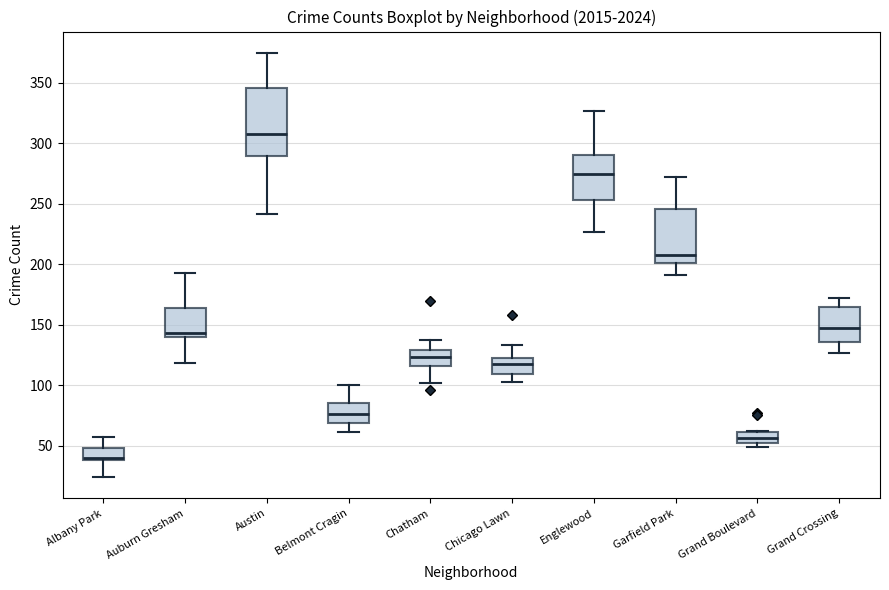

Which box's median line is the lowest?

Albany Park